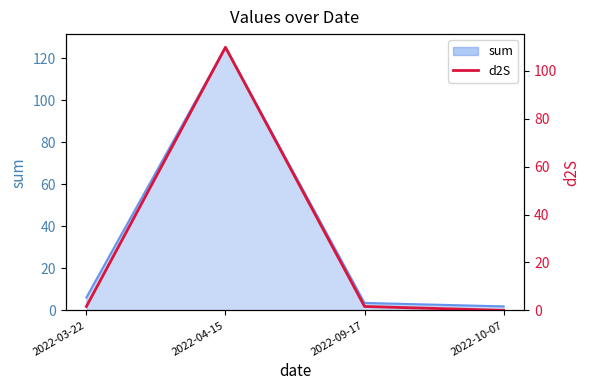

Does the chart have visible grid lines?

No